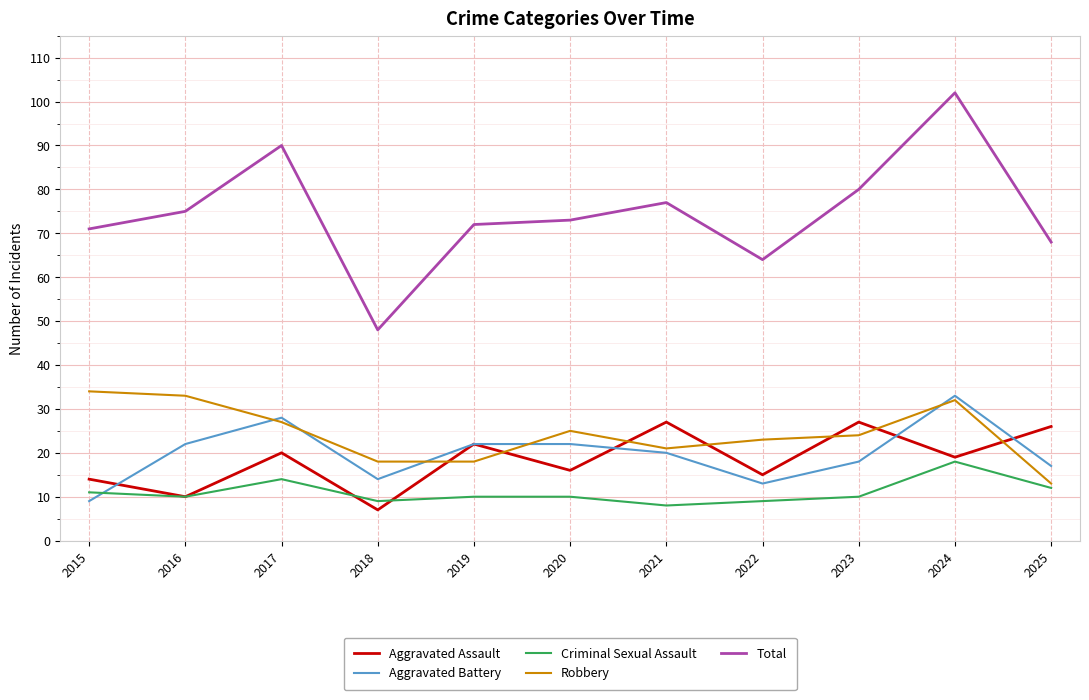

Is it true that Total equals 126 at 2017?

False